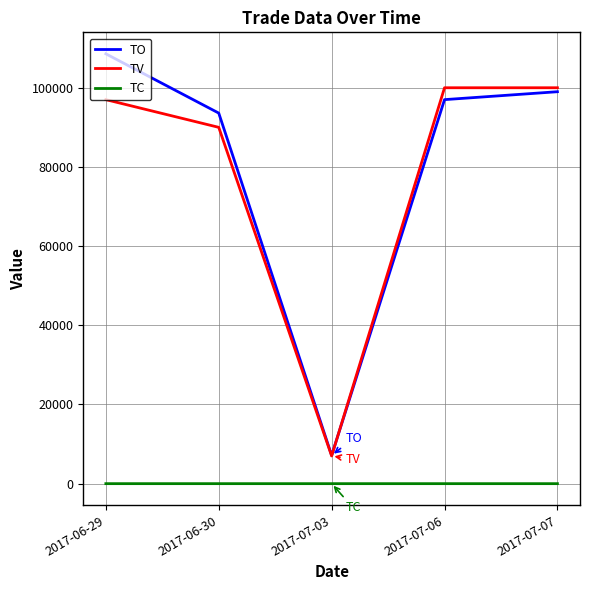

True or false: TV has a value of 100000 at 2017-07-07.

True